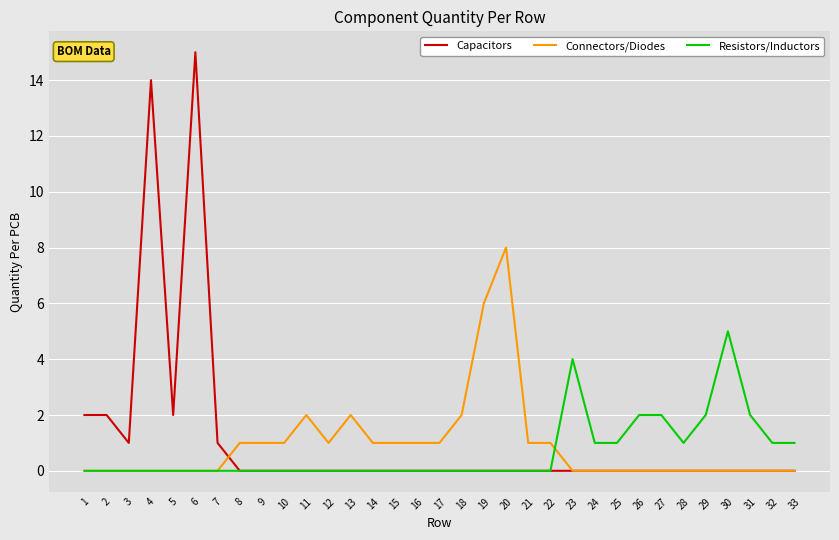

At which category does Capacitors reach its first local valley?

3